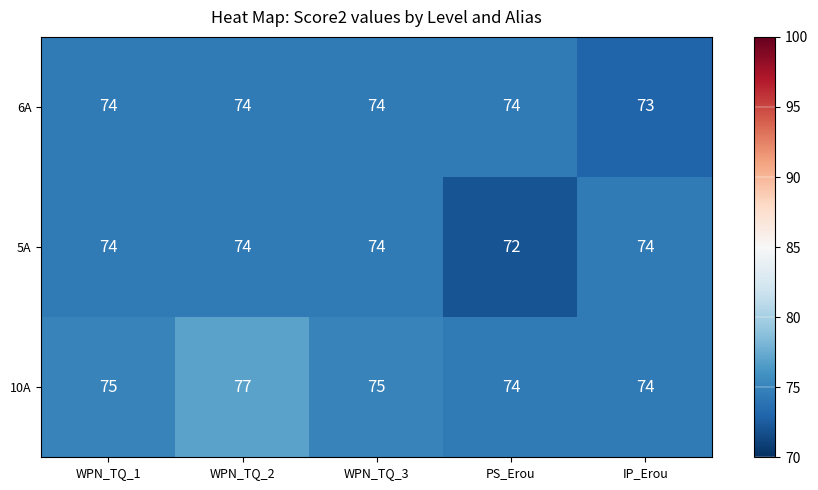

At which category is the sum across all series the highest?

WPN_TQ_2